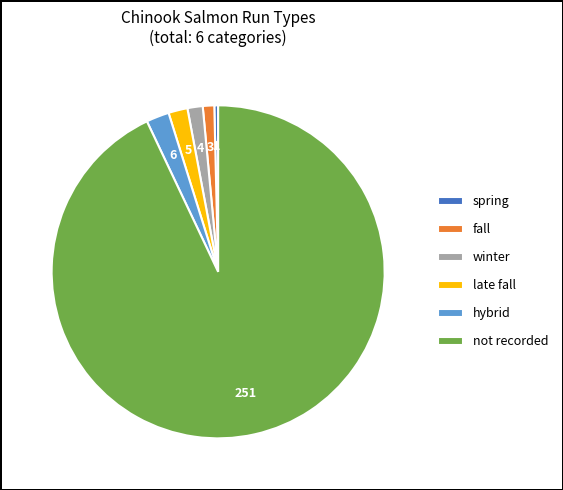

True or false: spring accounts for 0% of the total.

True